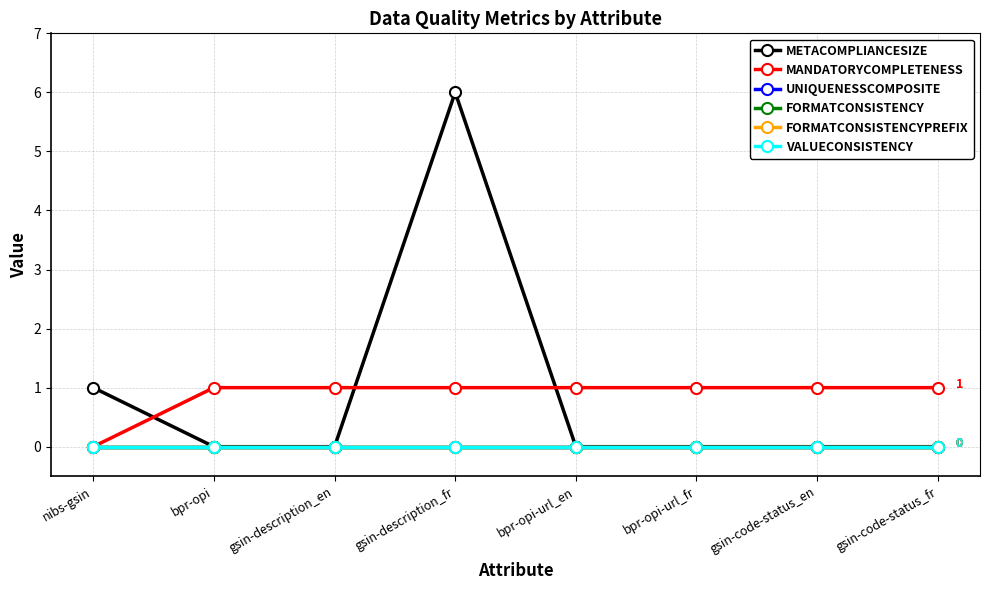

True or false: UNIQUENESSCOMPOSITE has more than 2 points higher than both neighbors.

False